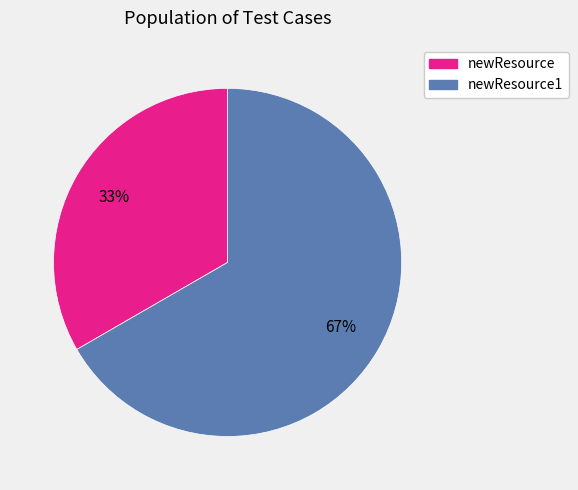

Count the number of slices in the pie.

2